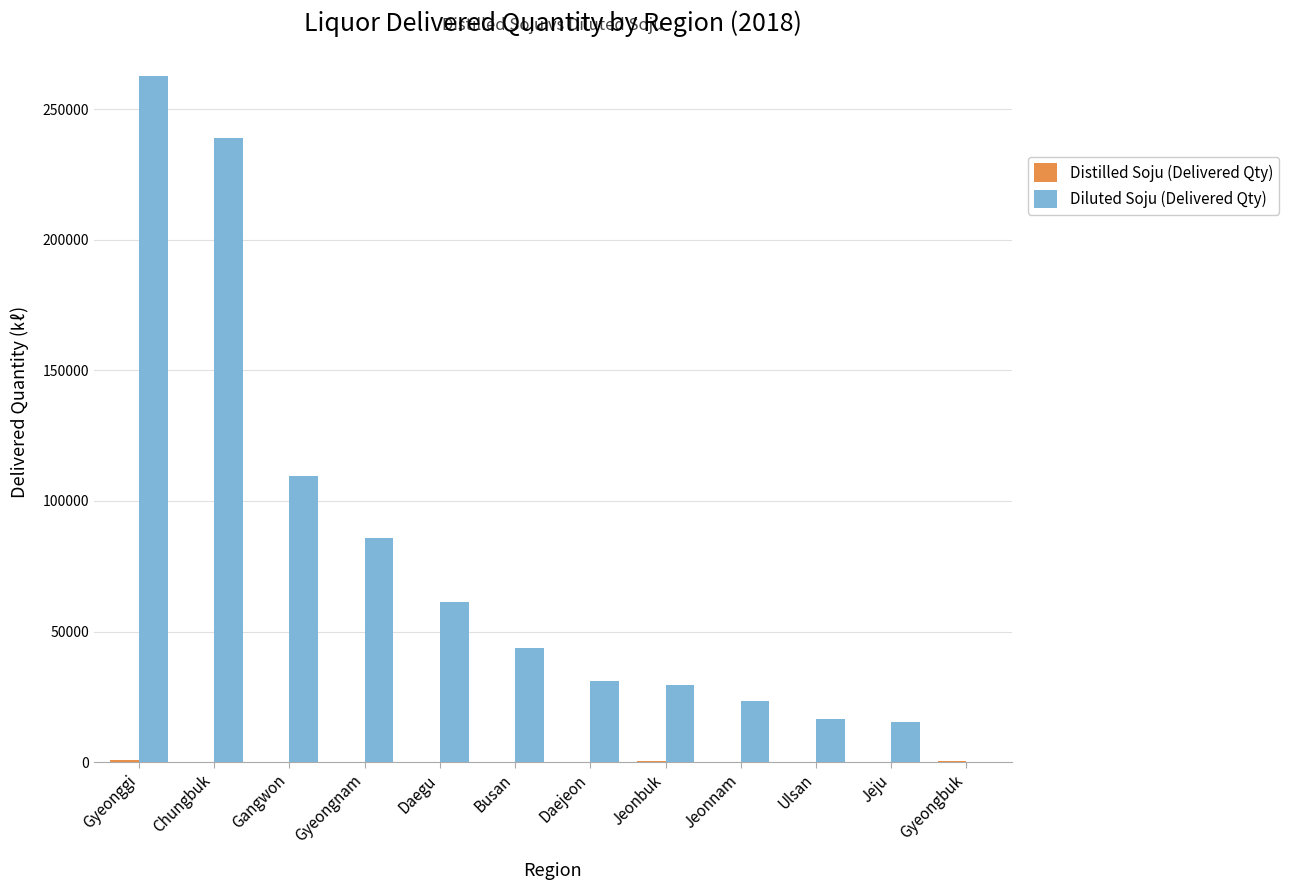

What is the maximum value shown in the chart?

262749